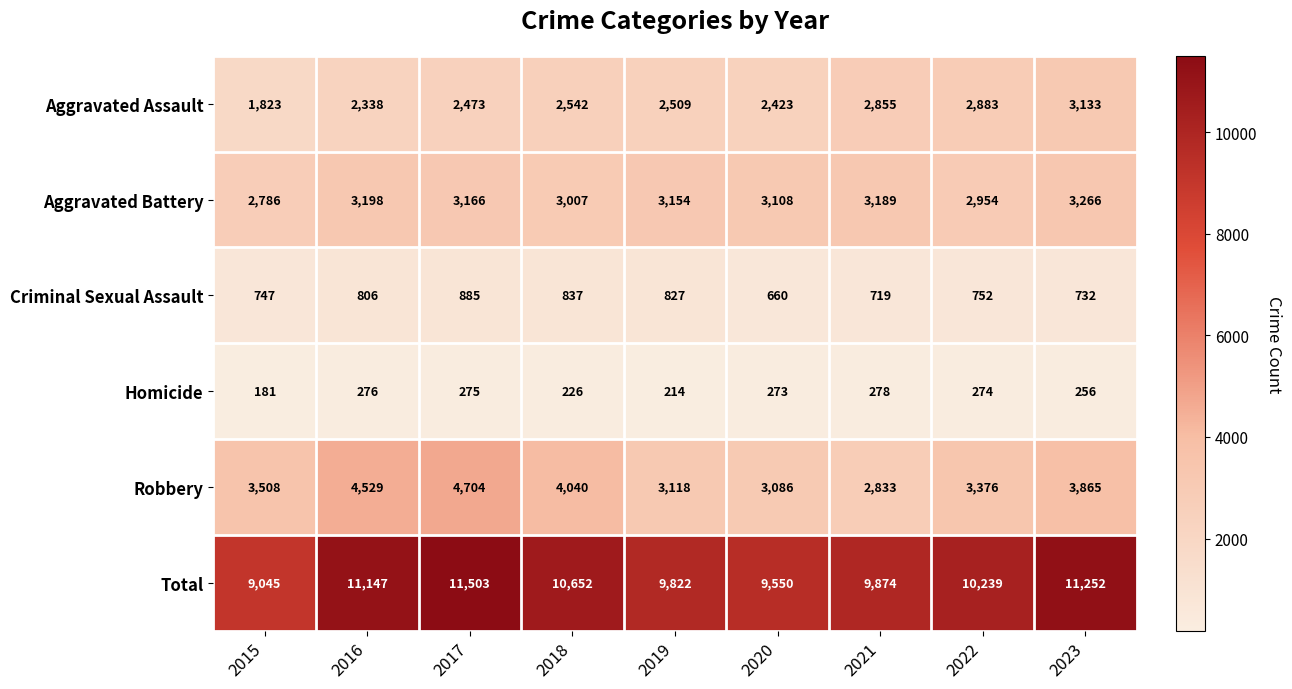

At which category is the sum across all series the highest?

2017